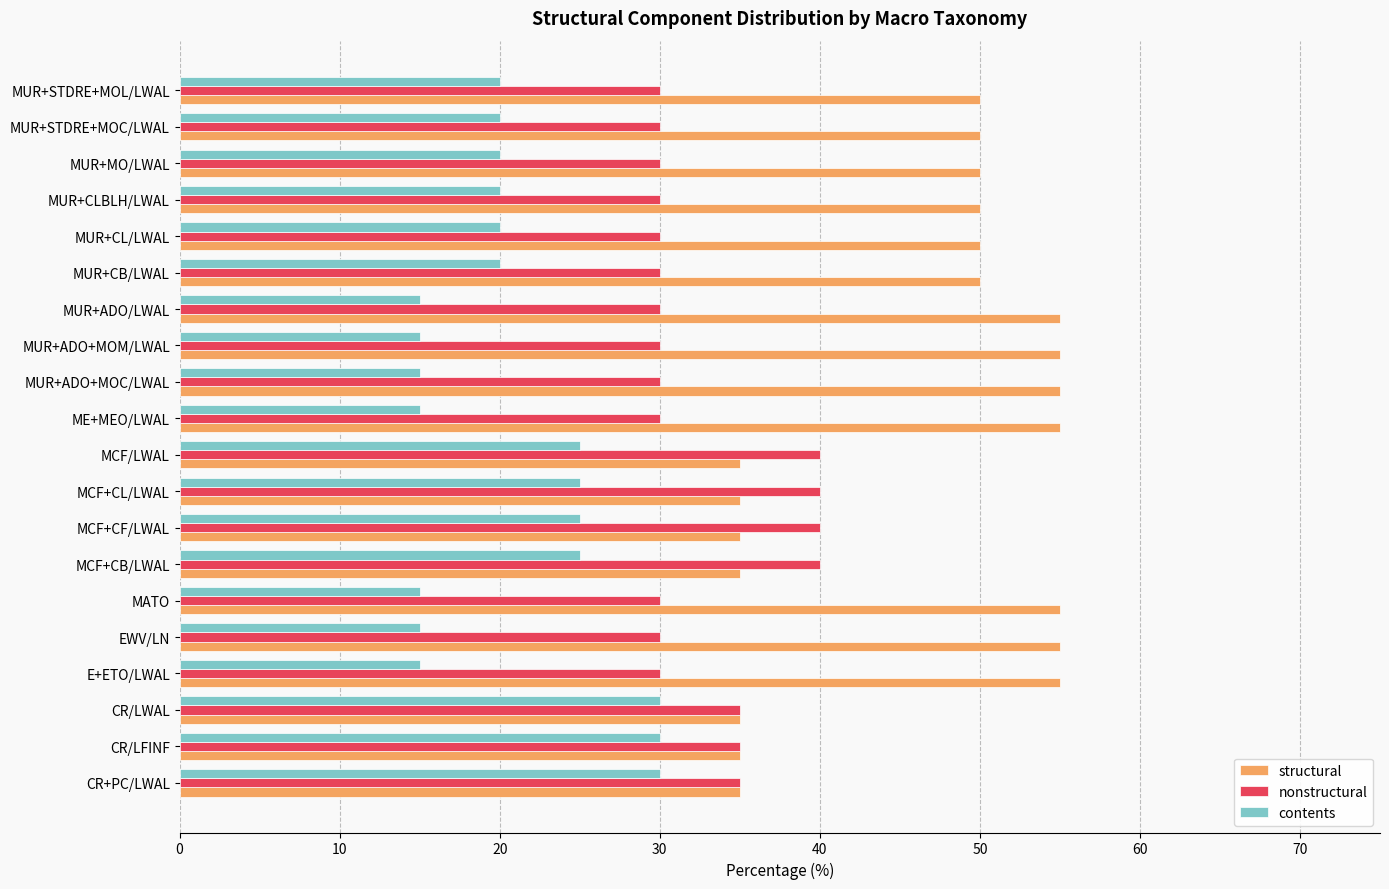

What is the difference between the highest and lowest values at ME+MEO/LWAL?

40